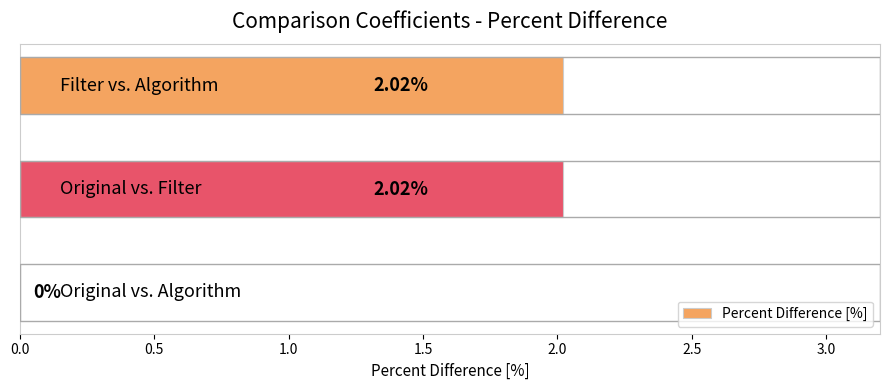

How many data points does each series have?

3